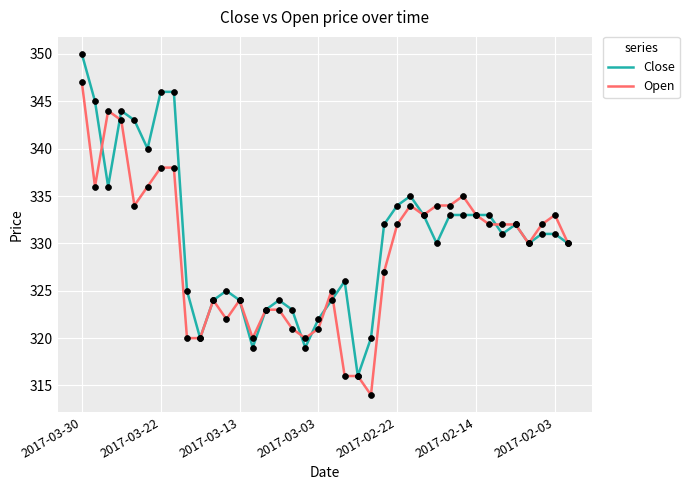

What is the maximum value shown in the chart?

350